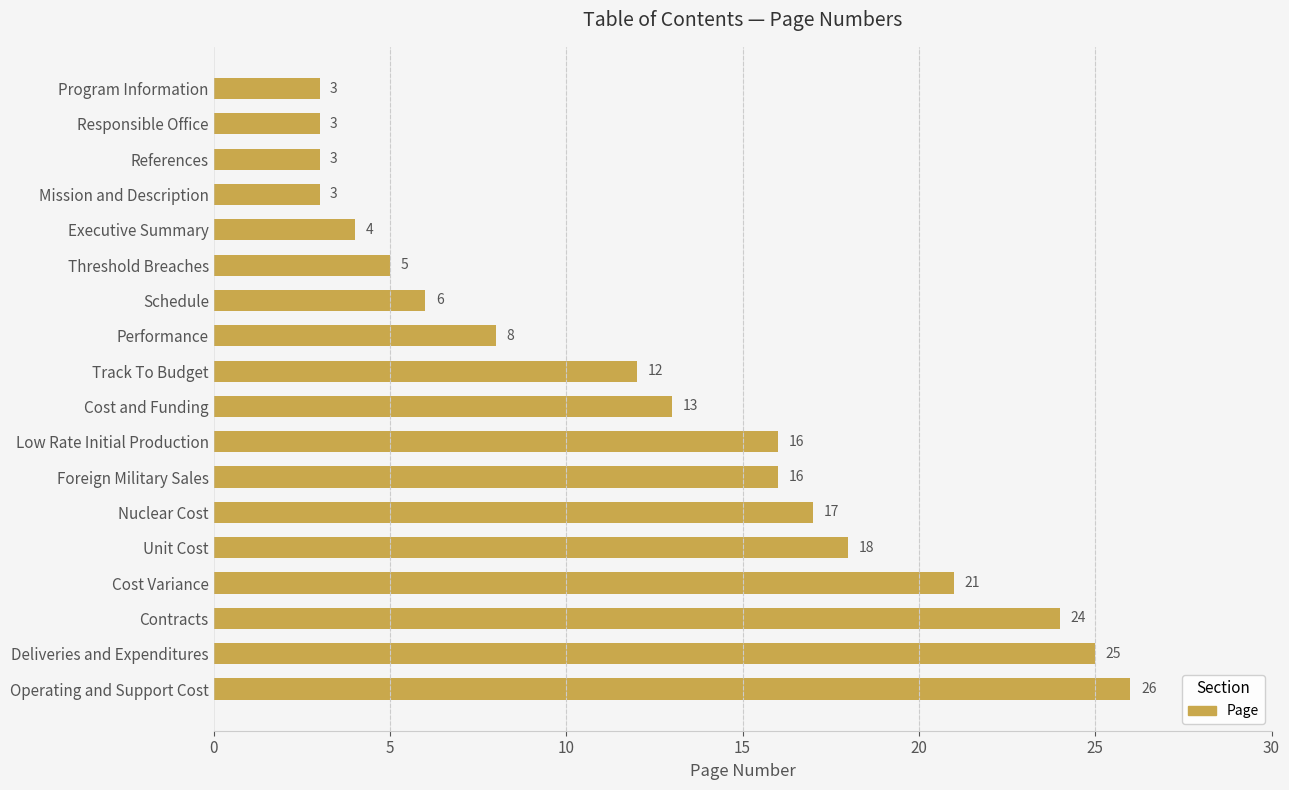

True or false: the data shows 5 at Mission and Description.

False